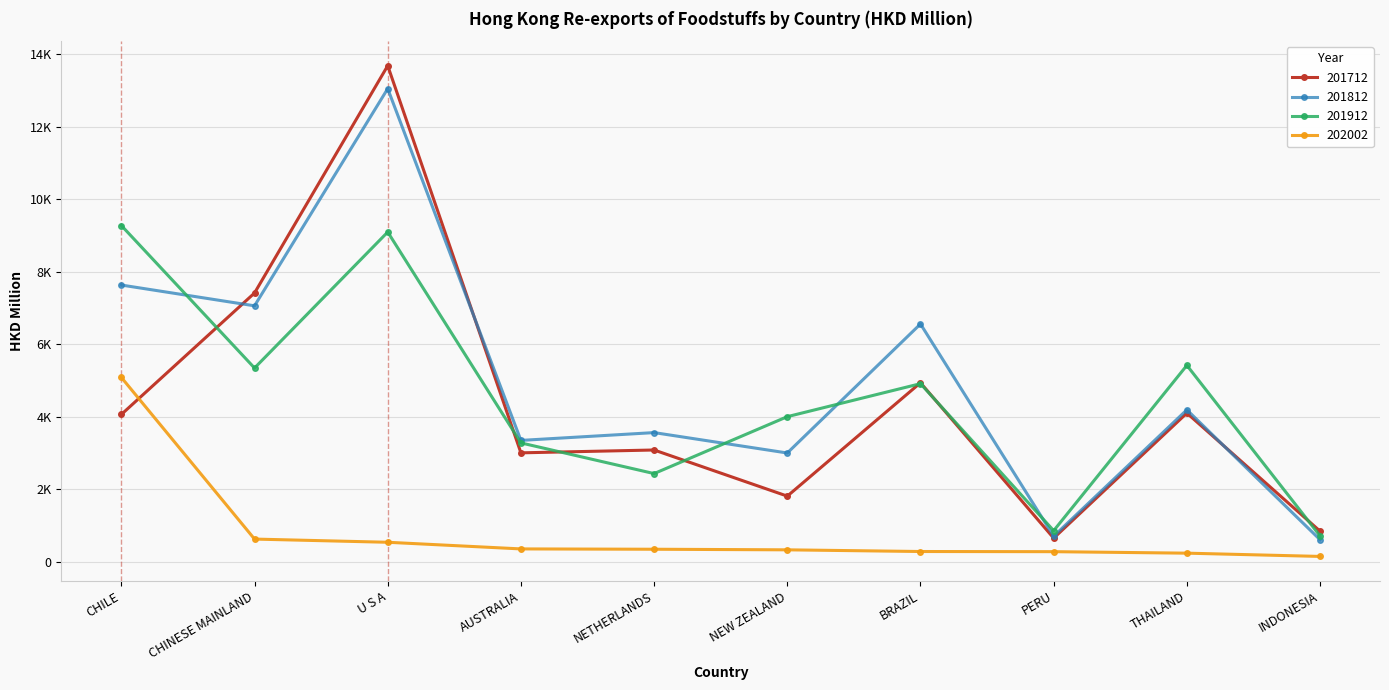

Is this an area chart (filled region under the line)?

No